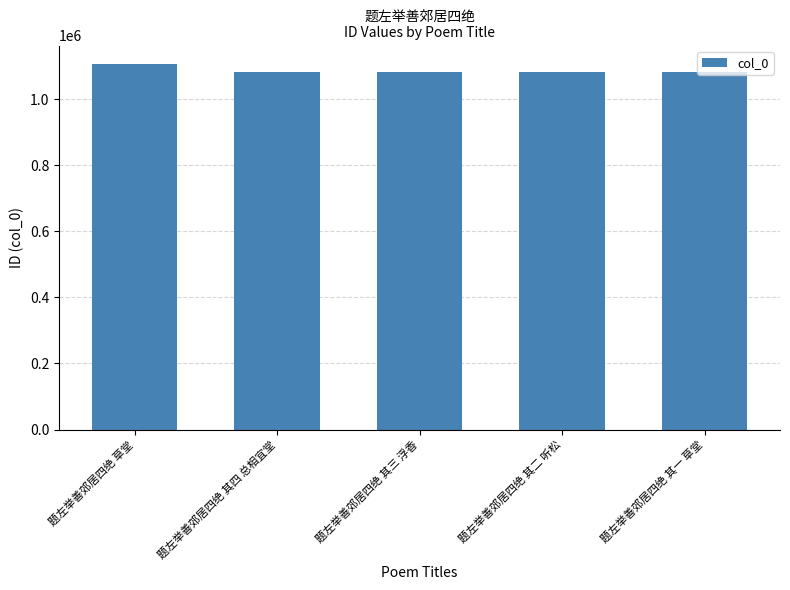

How many data points does each series have?

5